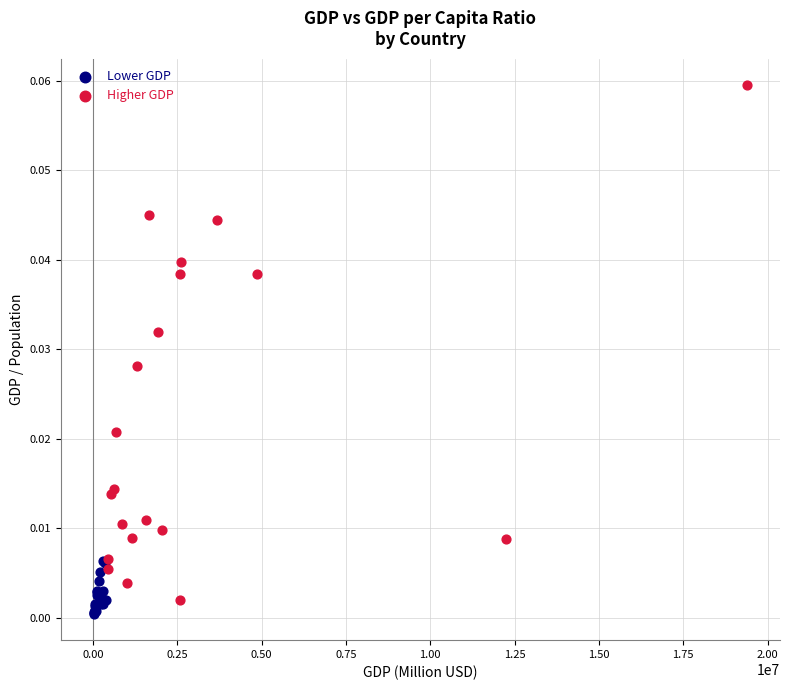

Which series contains the highest Y value?

Higher GDP